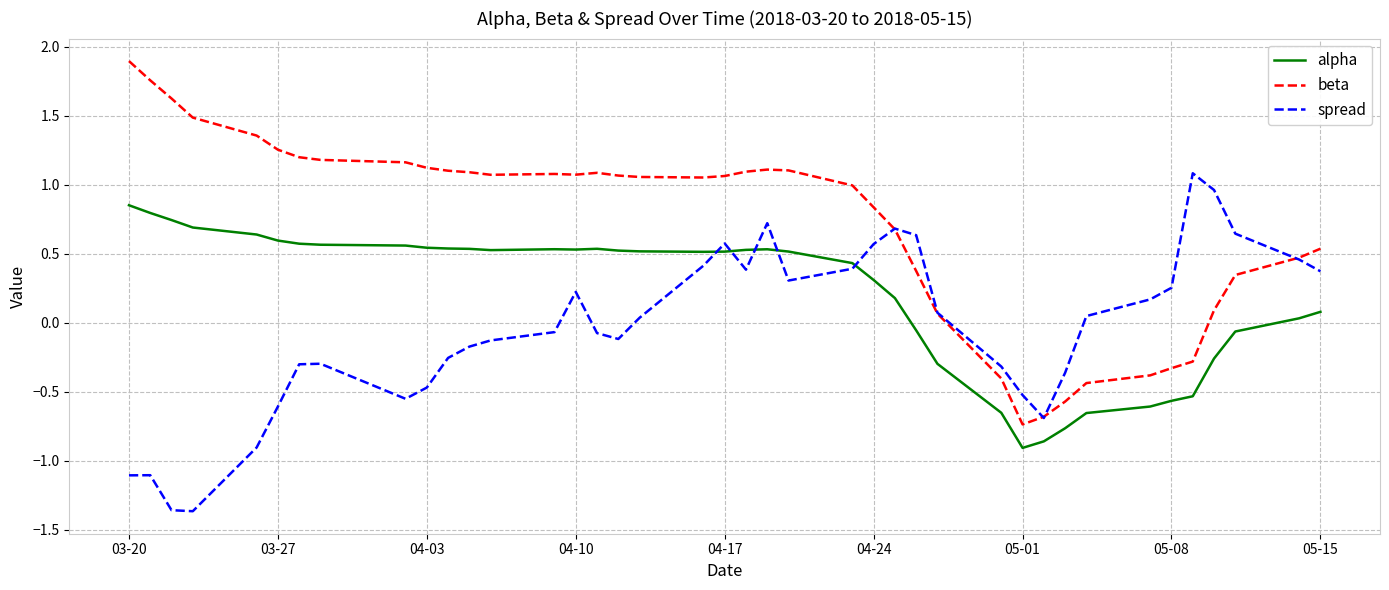

Which series has the largest total across all categories?

beta